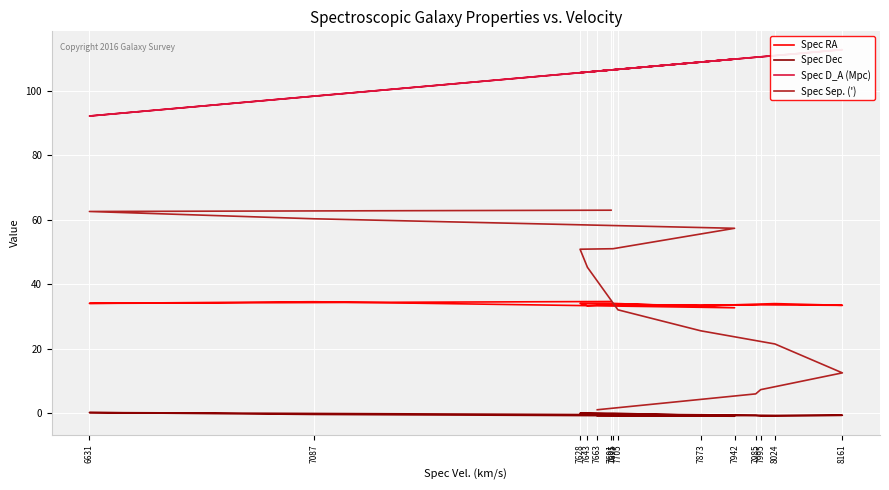

At how many categories does at least one series exceed 81?

14